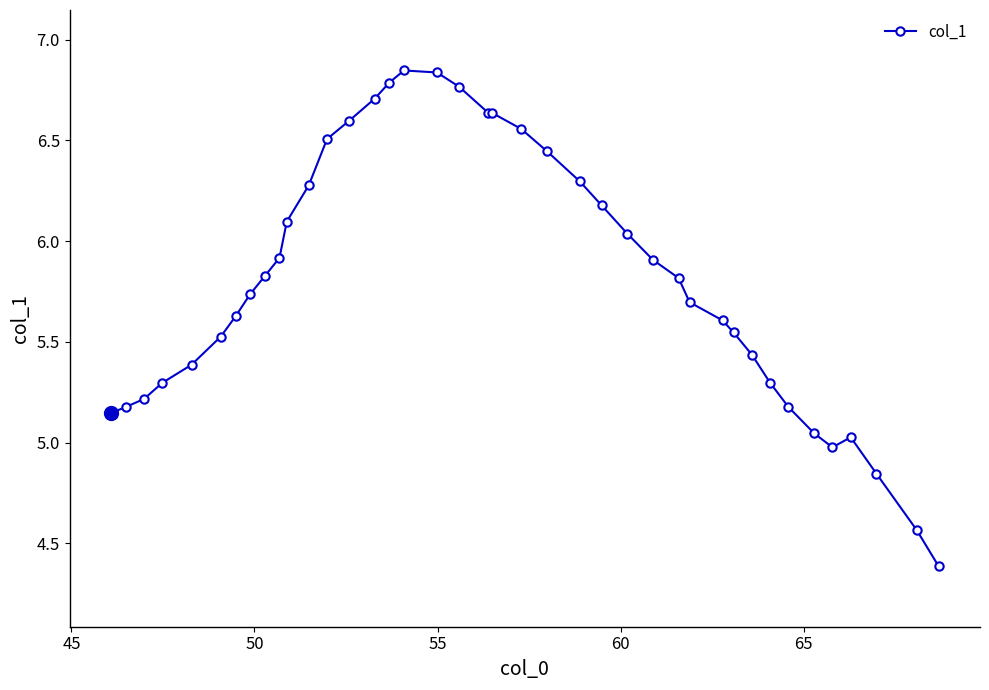

Count the number of data series in this chart.

1